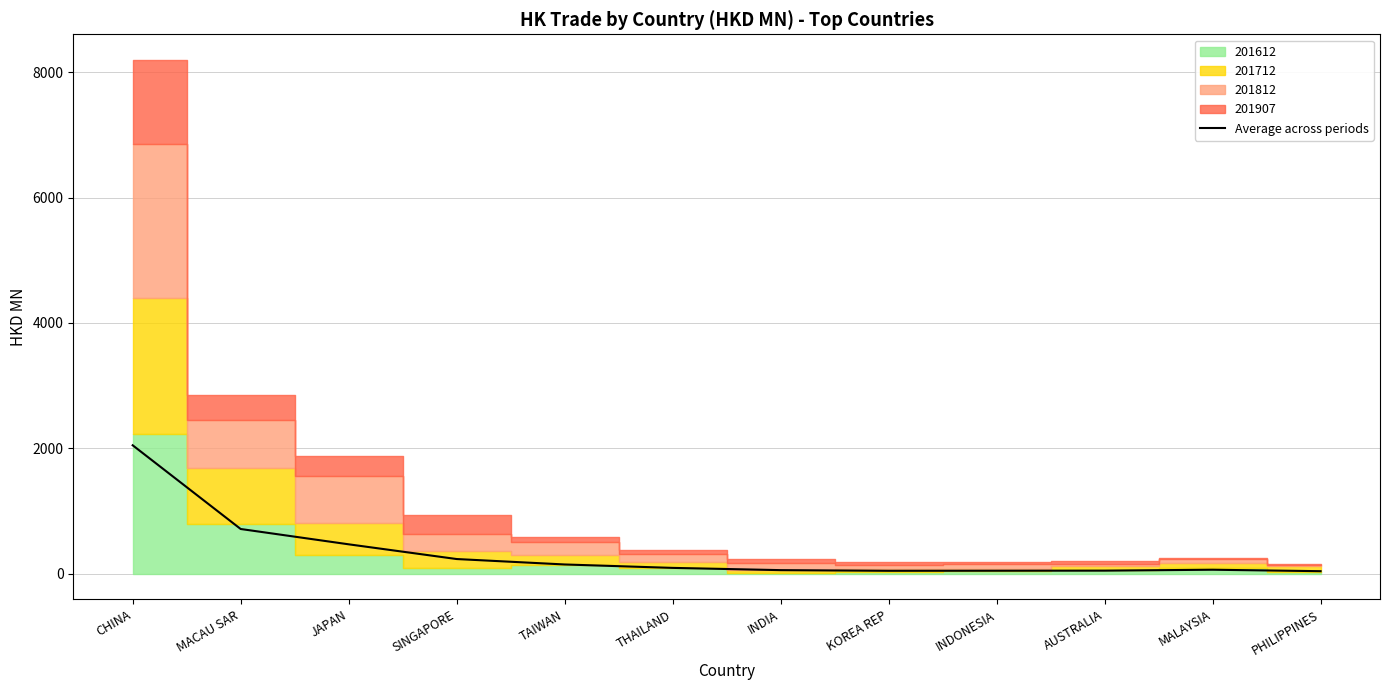

Where is Average across periods nearest to the value 1044?

MACAU SAR